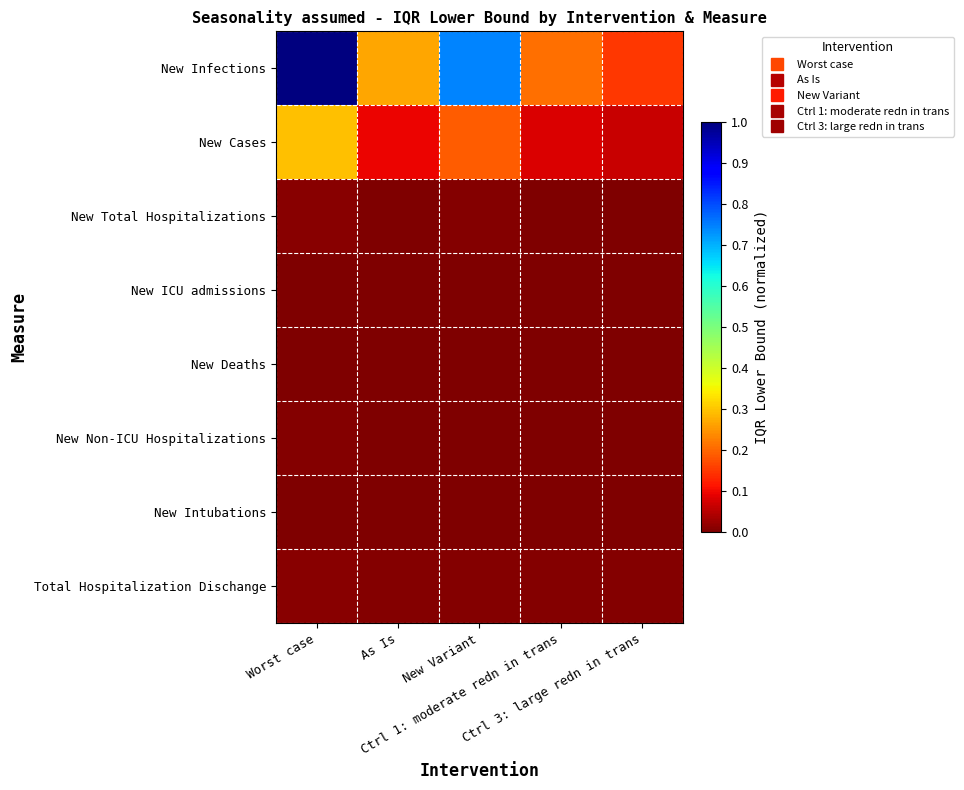

Rank the series at New Variant from lowest to highest value.

New Intubations, New Deaths, New ICU admissions, New Non-ICU Hospitalizations, New Total Hospitalizations, Total Hospitalization Dischange, New Cases, New Infections